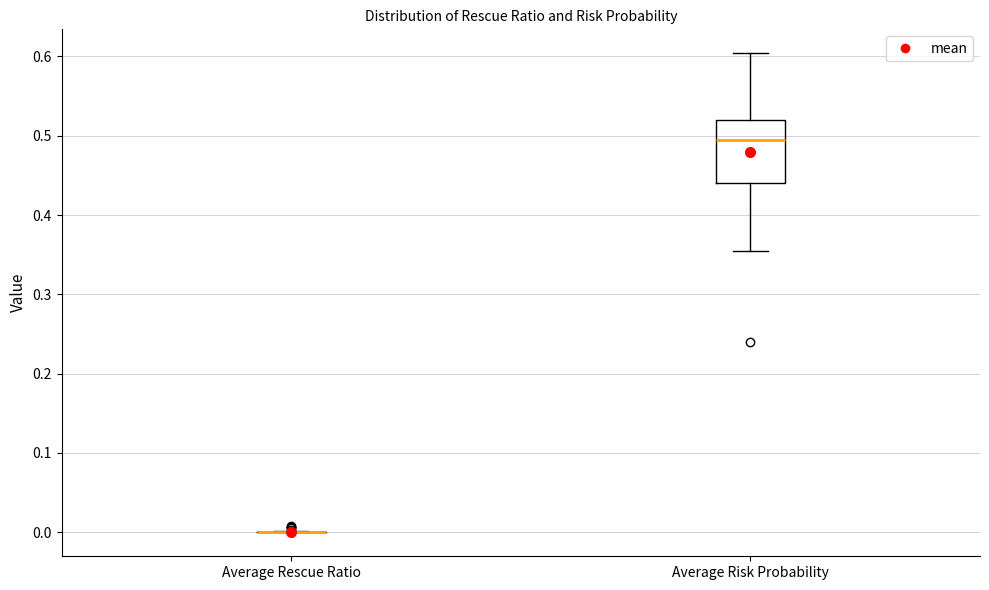

Reading left to right, read every box against the y-axis: the position of its median line, the range the box covers, and the ends of its whiskers. The values are not printed on the chart, so give them approximately, as read against the axis.

Average Rescue Ratio: box collapsed to a line at 0.00, whiskers 0.00 to 0.00
Average Risk Probability: median 0.49, box 0.44 to 0.52, whiskers 0.36 to 0.60